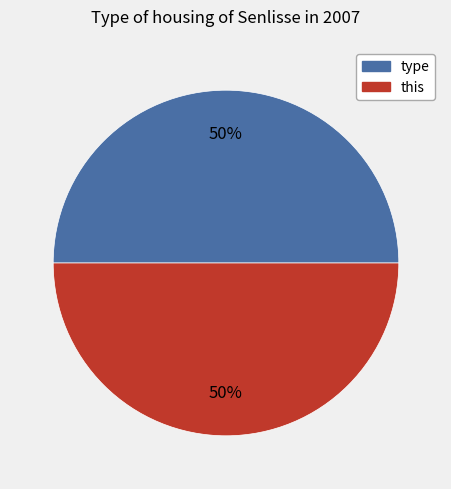

To the nearest percent, what is the combined percentage of this and type?

100%